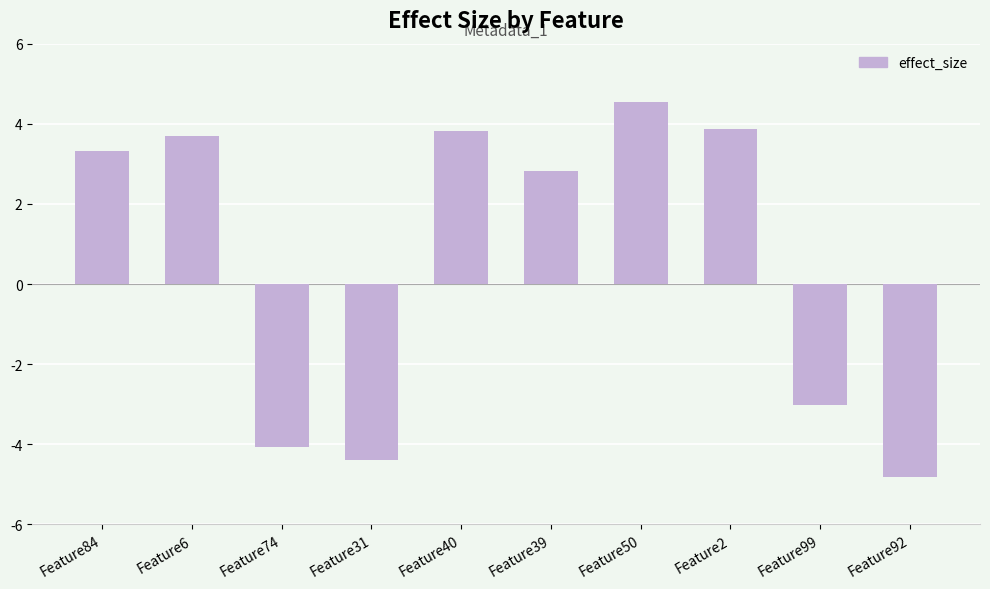

What is the sum of the values at Feature99 and Feature50?

1.5